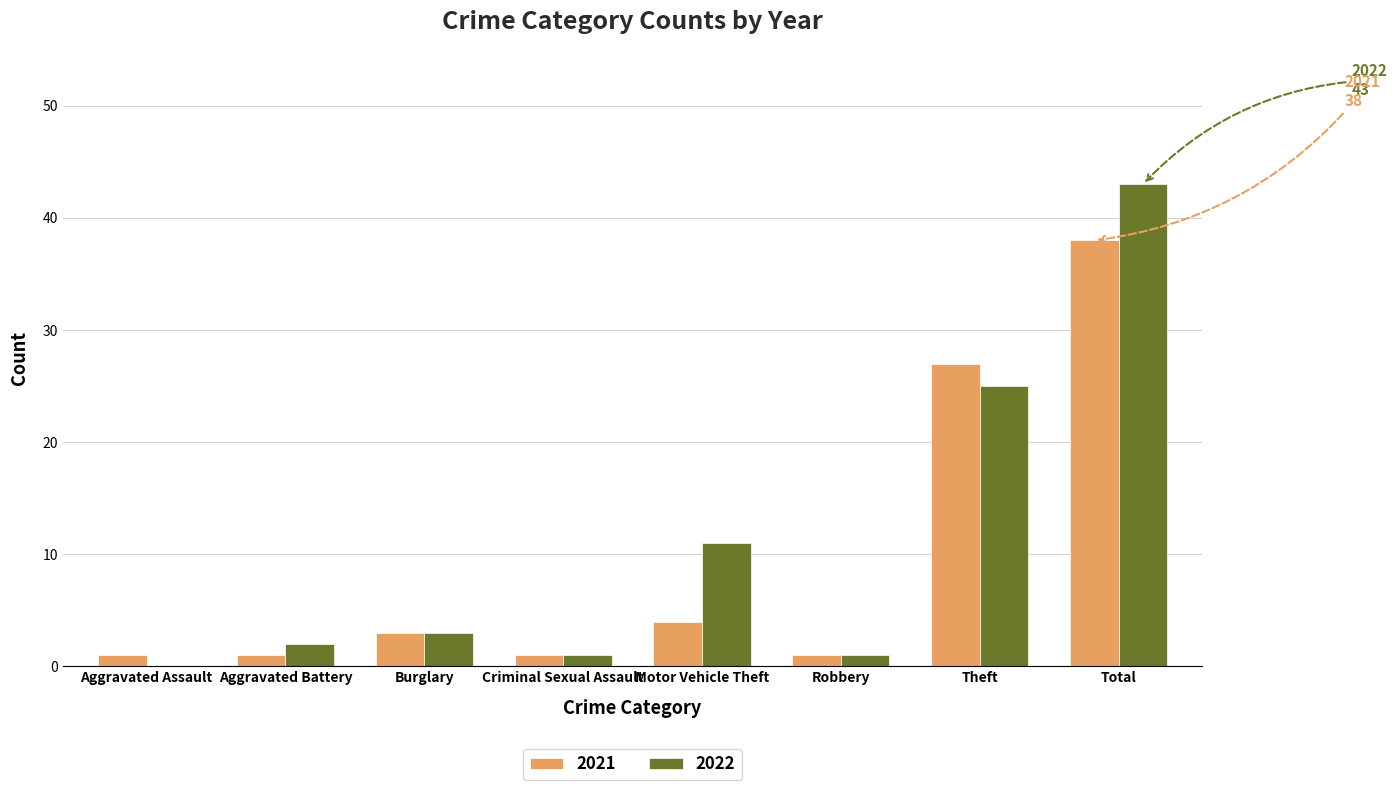

What is the total value across all series at Burglary?

6